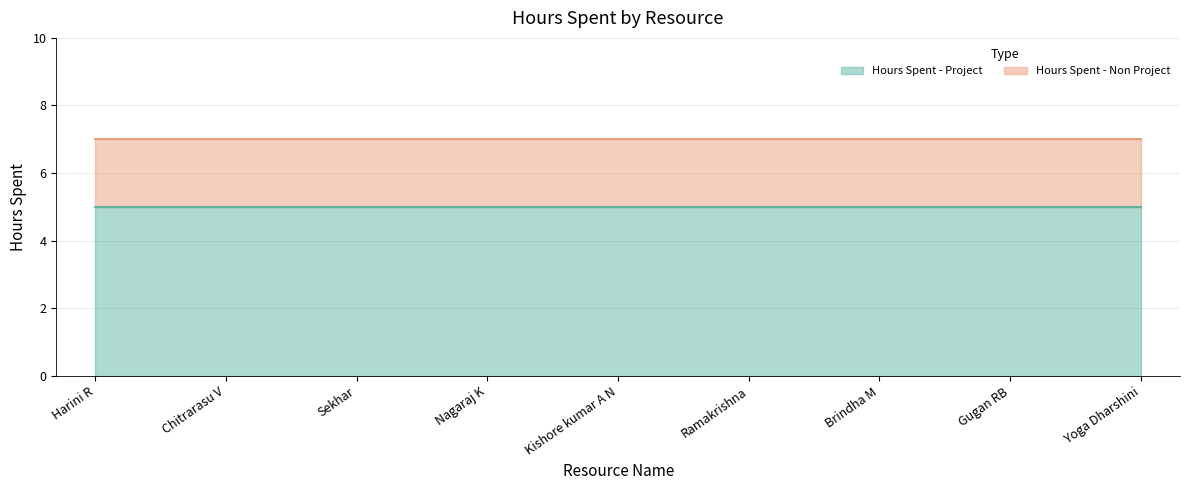

Reading left to right, list all the values displayed in this chart.

Hours Spent - Project: 5	5	5	5	5	5	5	5	5
Hours Spent - Non Project: 2	2	2	2	2	2	2	2	2